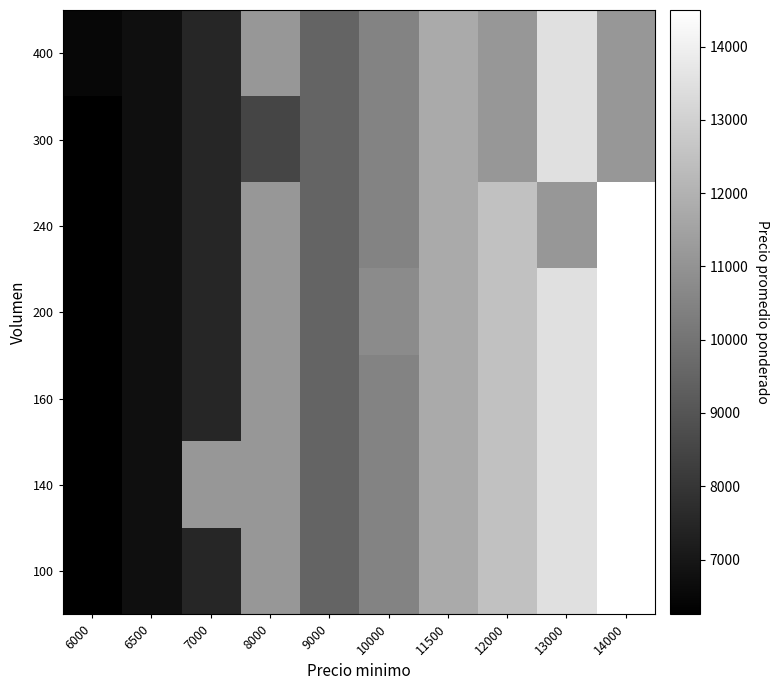

How many distinct data groups are displayed?

7